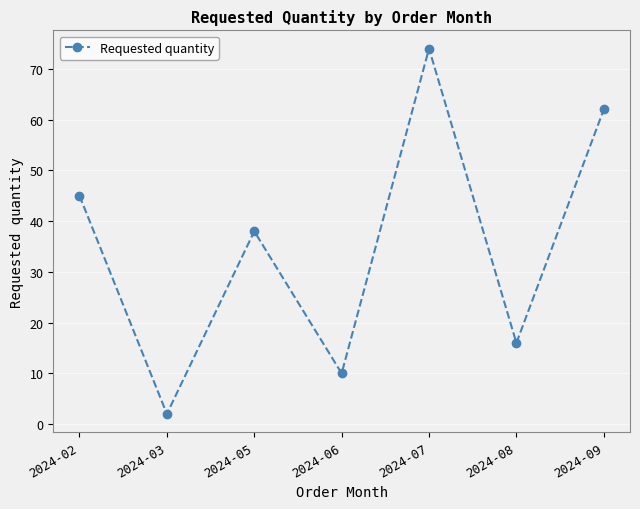

What is the change in value from 2024-02 to 2024-07?

+29